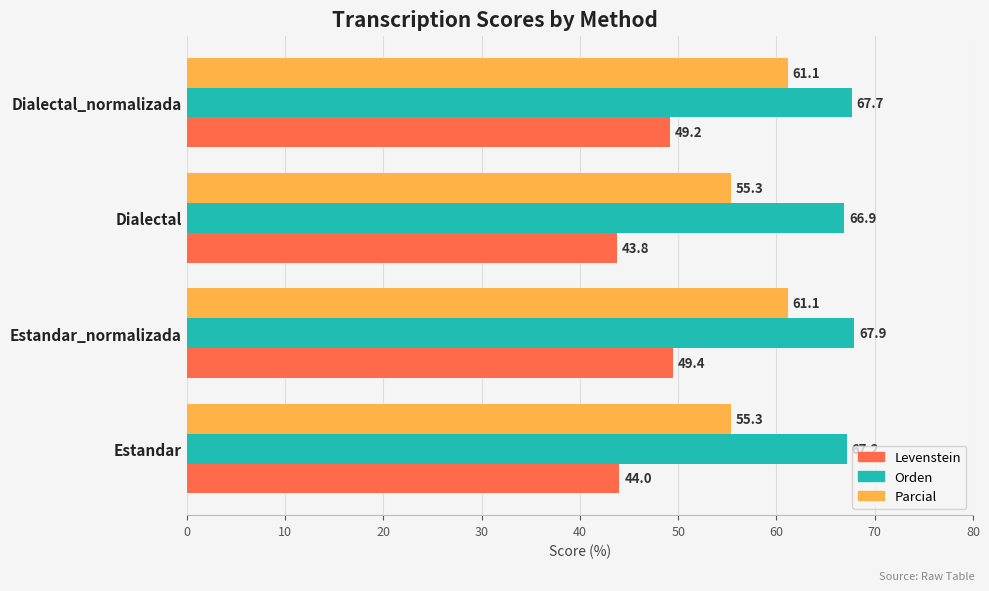

What is the difference between the maximum and minimum values in the Levenstein series?

5.6